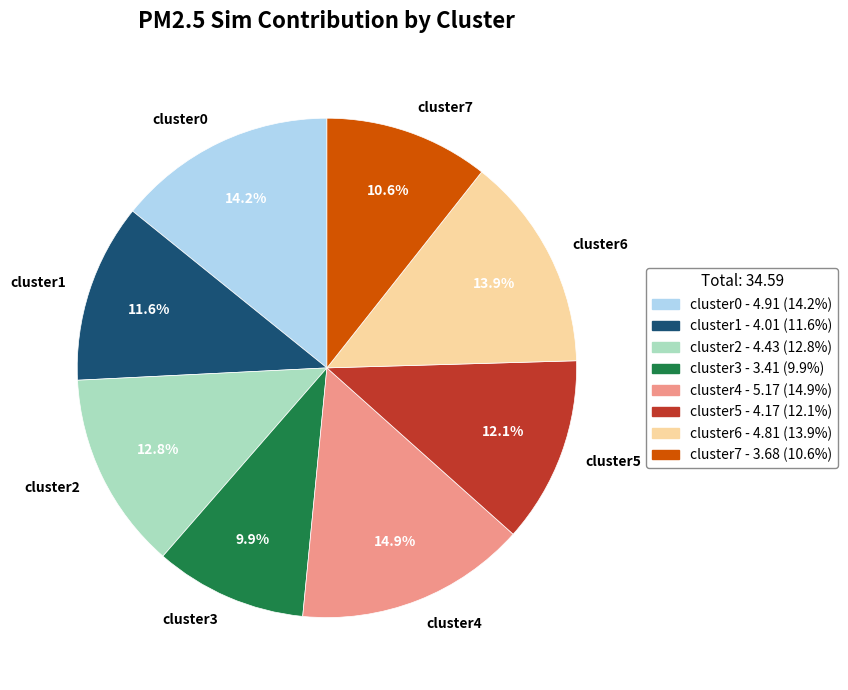

What is the ratio of the value at cluster6 to the value at cluster7?

1.3